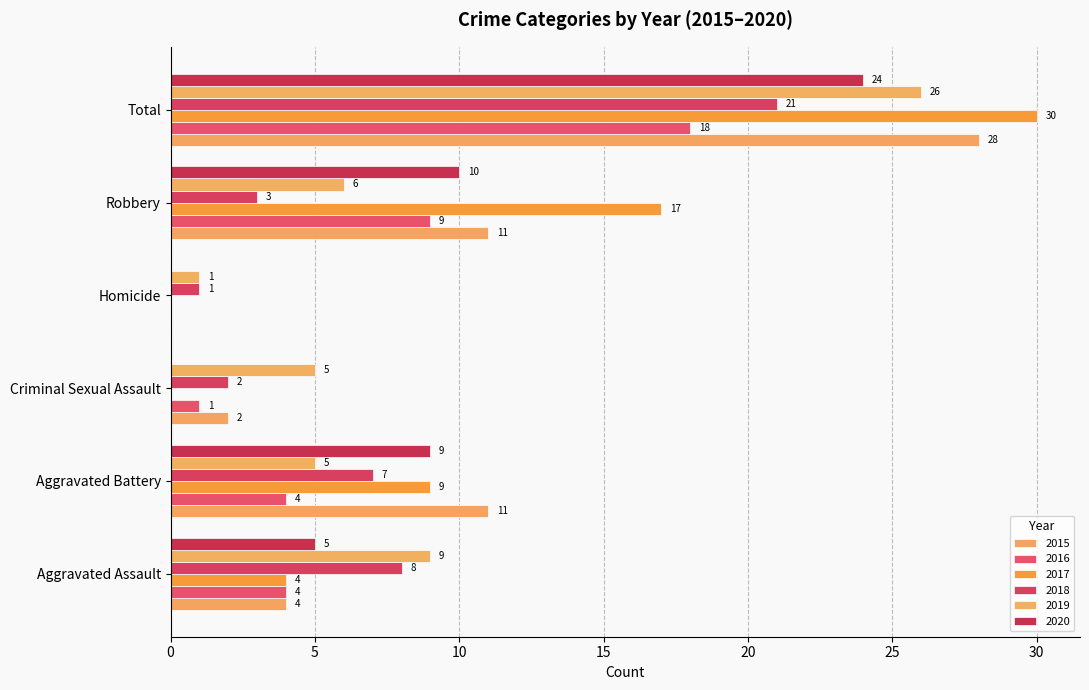

The 2016 series shows 1 at Criminal Sexual Assault. True or false?

True